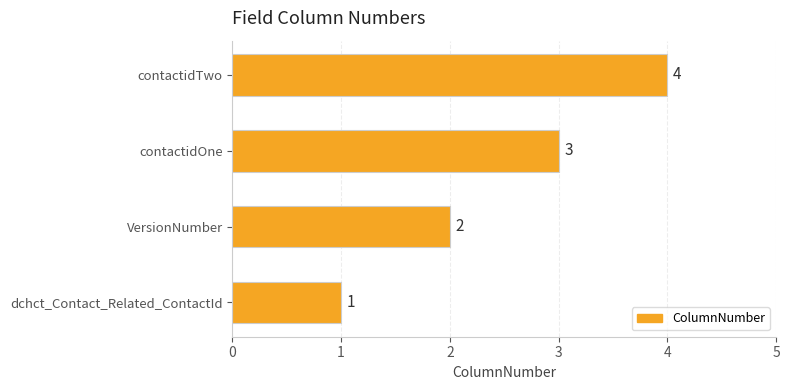

How many bars are there in total?

4